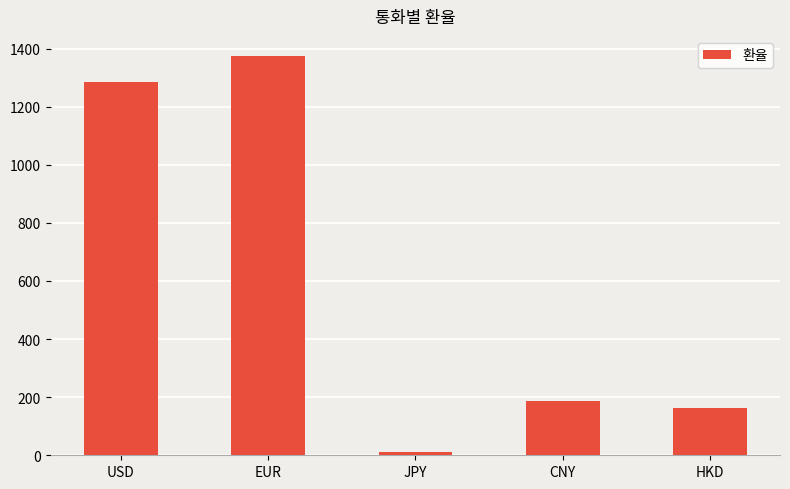

Reading left to right, transcribe all the data shown in this chart.

1286.0	1375.0	9.6	187.5	163.8